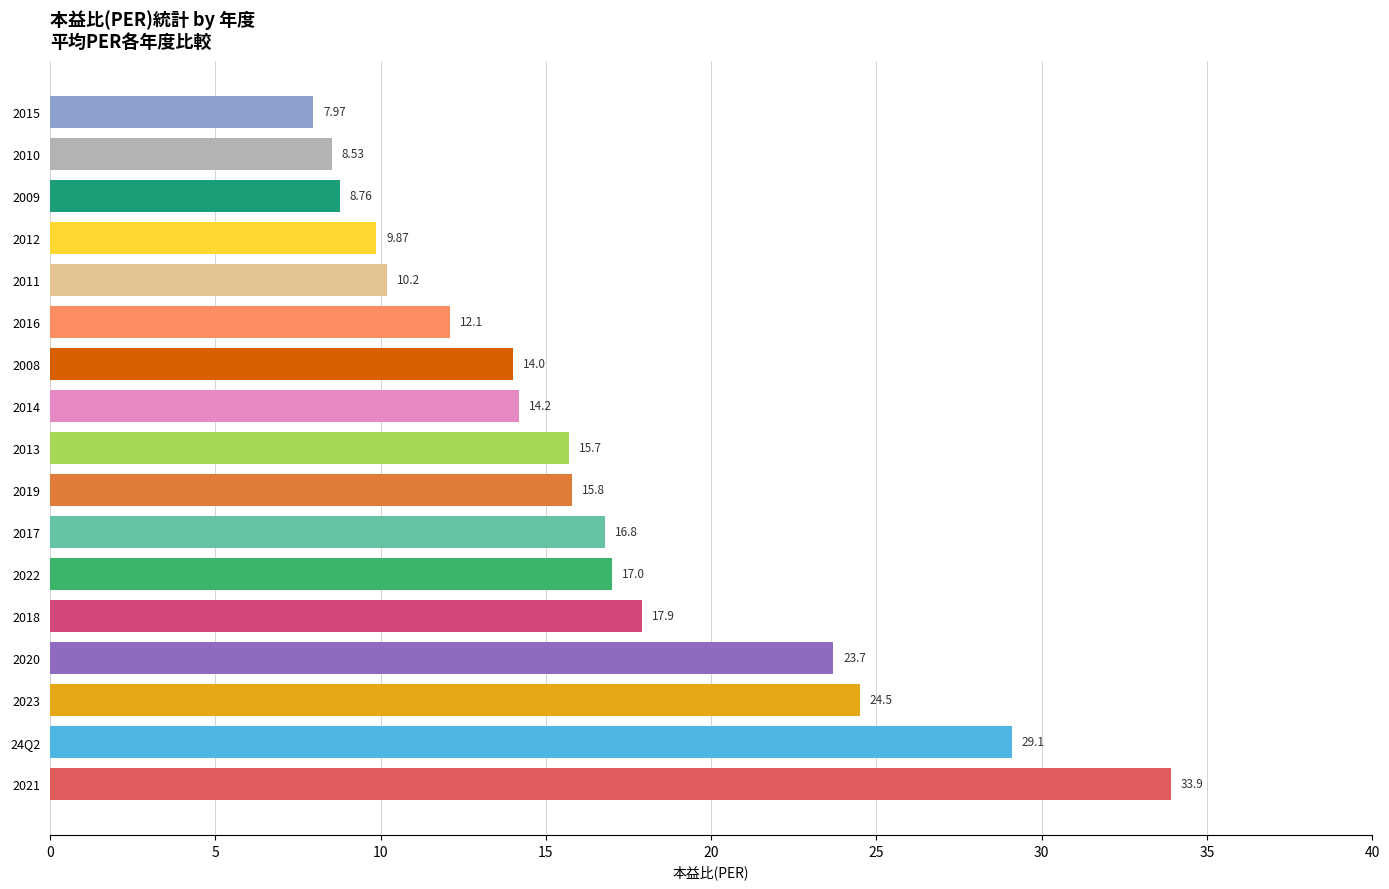

How many groups of bars are there?

17